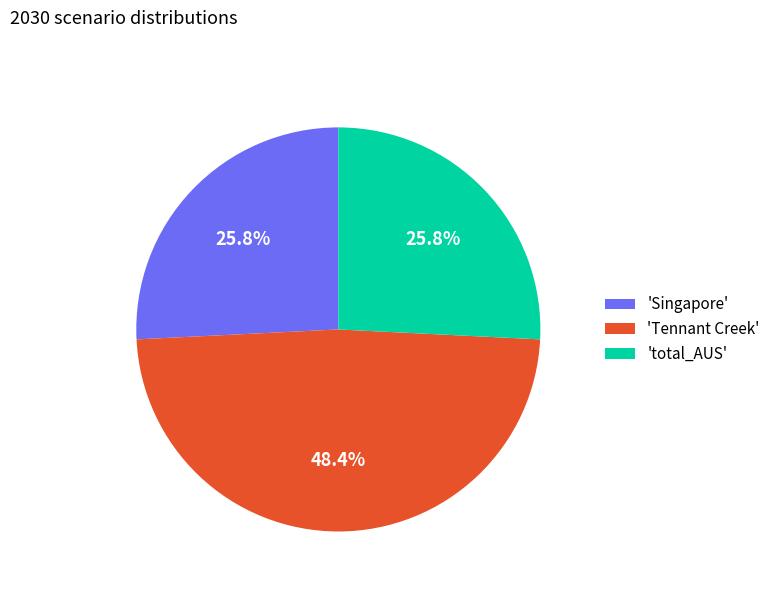

Between 'total_AUS' and 'Tennant Creek', which is larger?

'Tennant Creek'